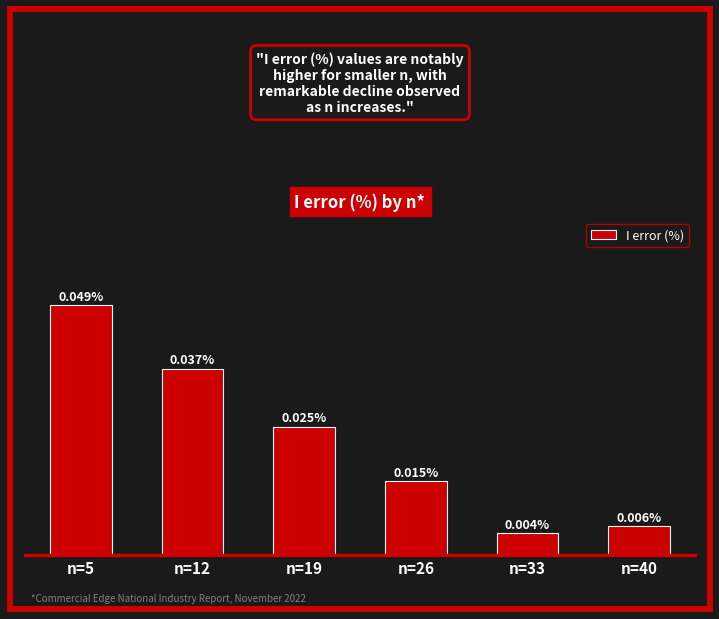

Between n=40 and n=19, which is larger?

n=19